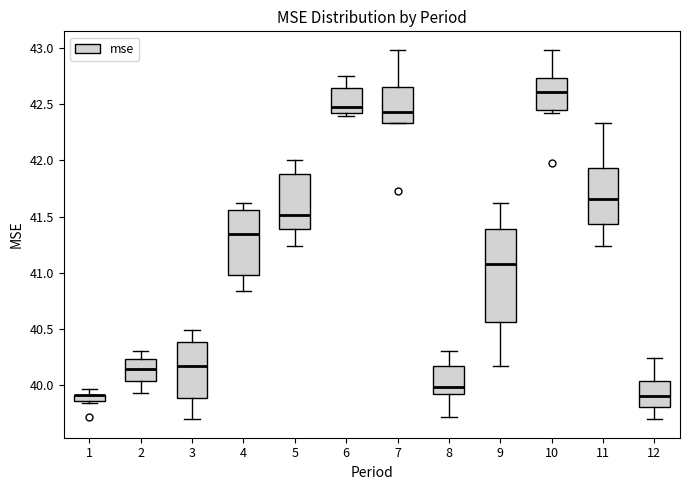

Comparing the boxes themselves (not the whiskers), which one is the tallest?

9